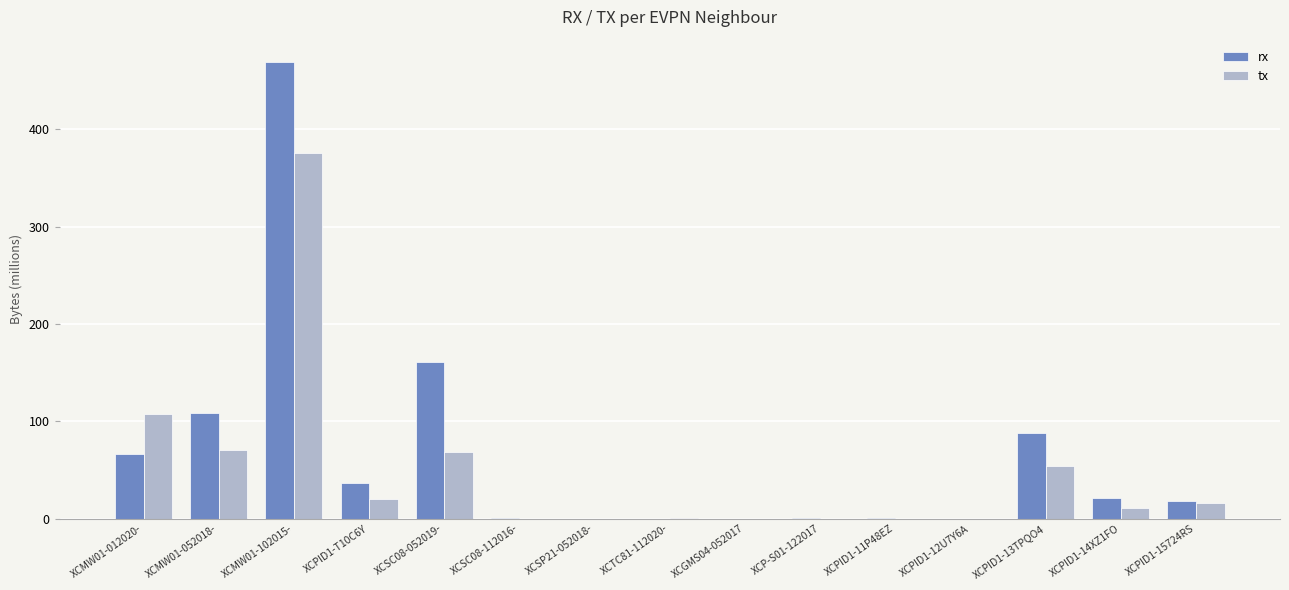

Which series has the largest total across all categories?

rx